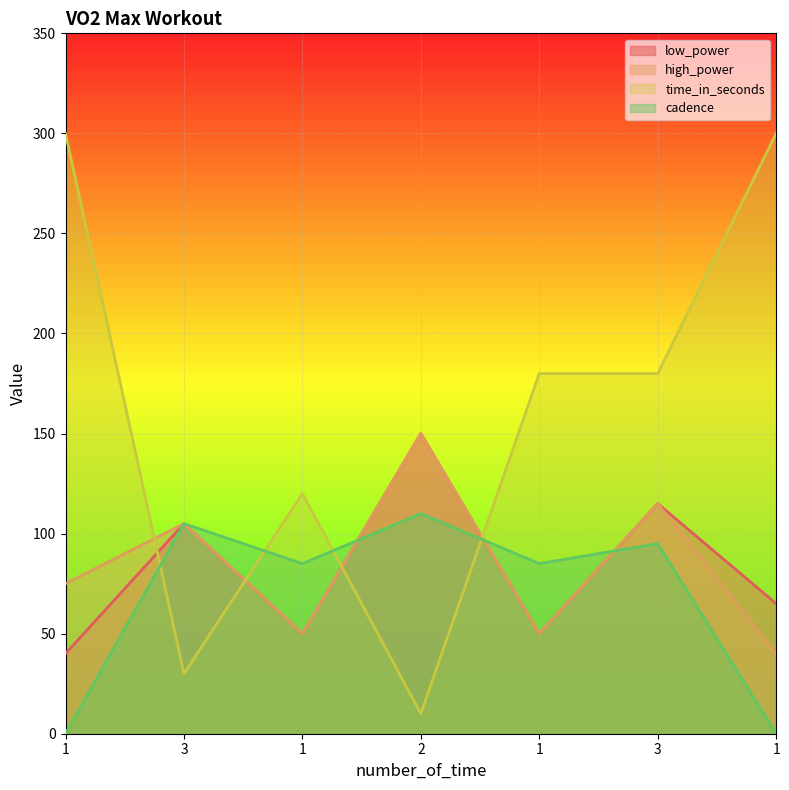

How many categories are shown in the chart?

7